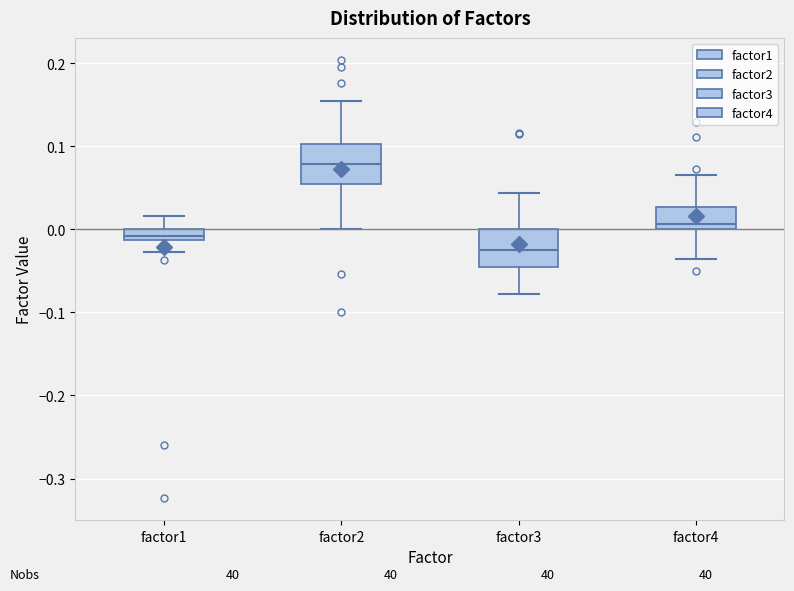

Which box's median line is the highest?

factor2